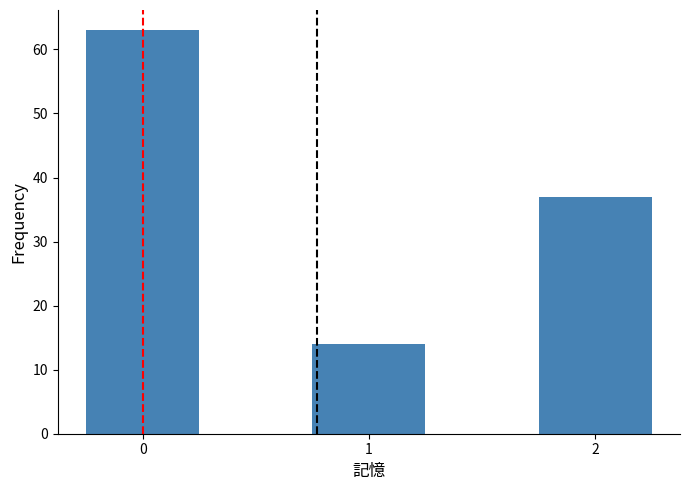

Where is the data nearest to the value 38?

2